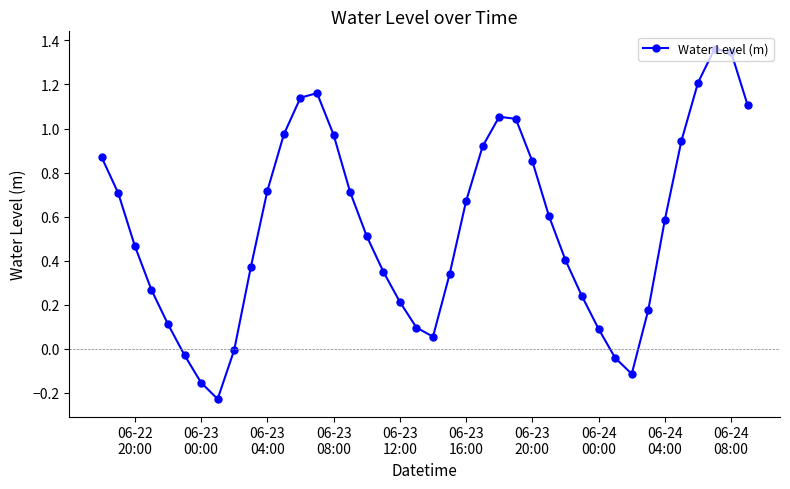

What is the sum of all values?

22.1